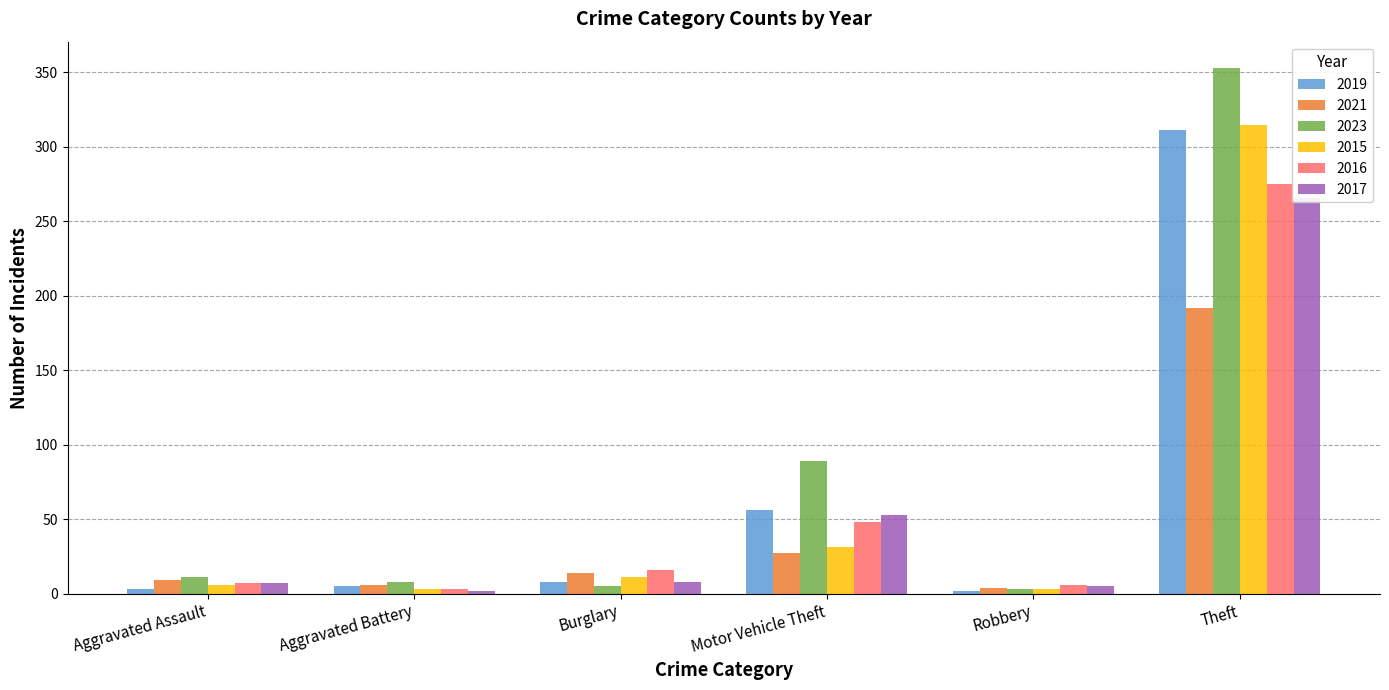

What is the difference between the 2023 values at Burglary and Robbery?

2